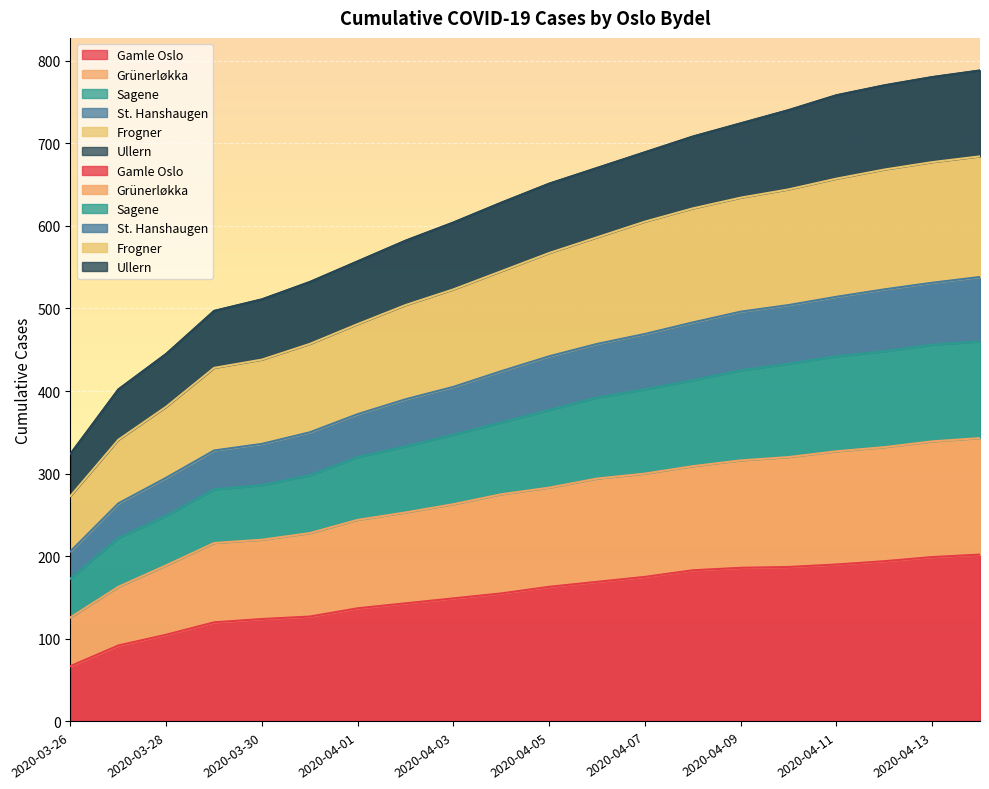

At which category does the chart reach its minimum across all series?

2020-03-26